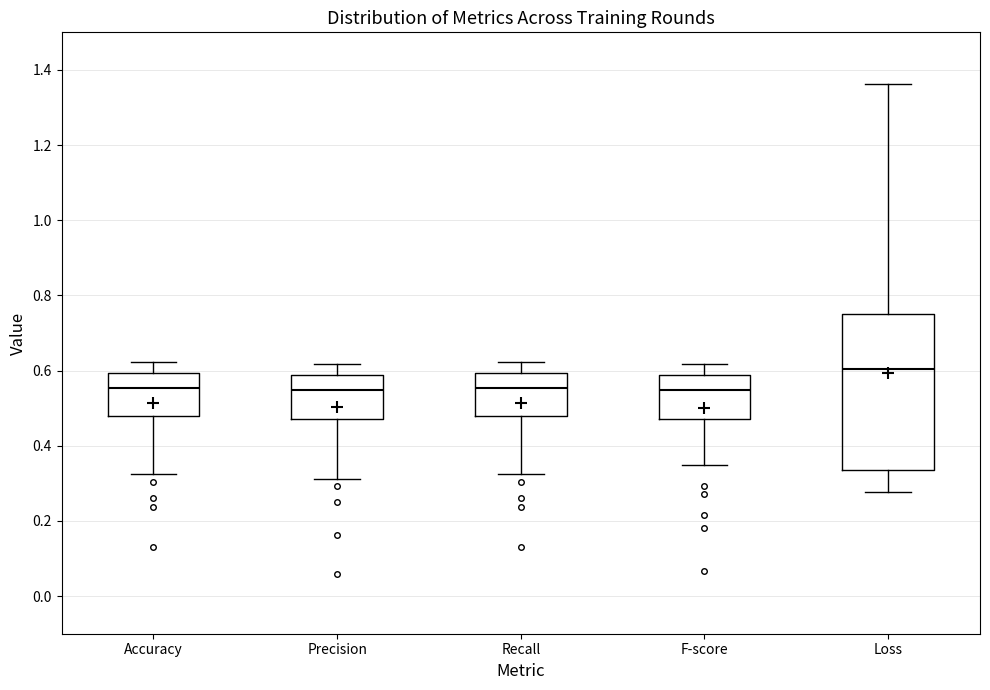

Which box's median line is the highest?

Loss